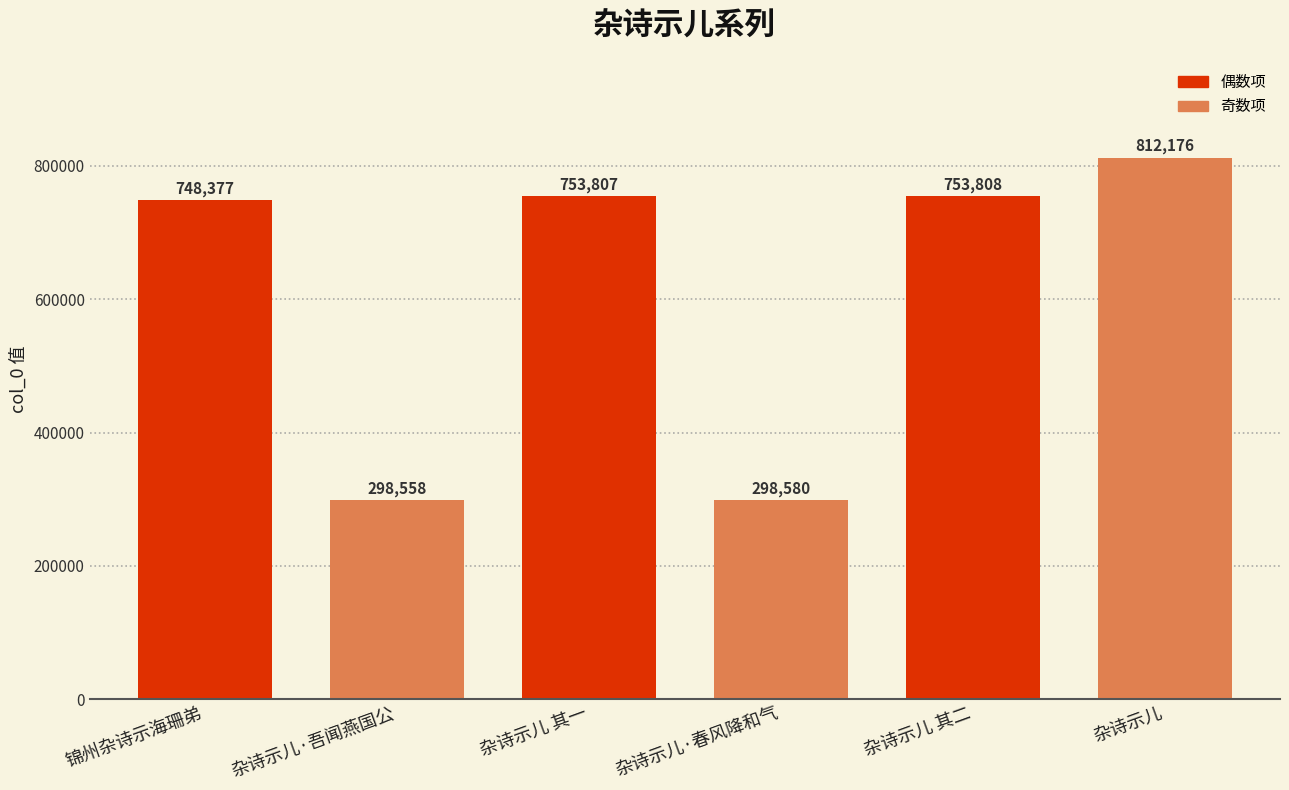

What is the change in value from 杂诗示儿 其二 to 杂诗示儿?

+58368